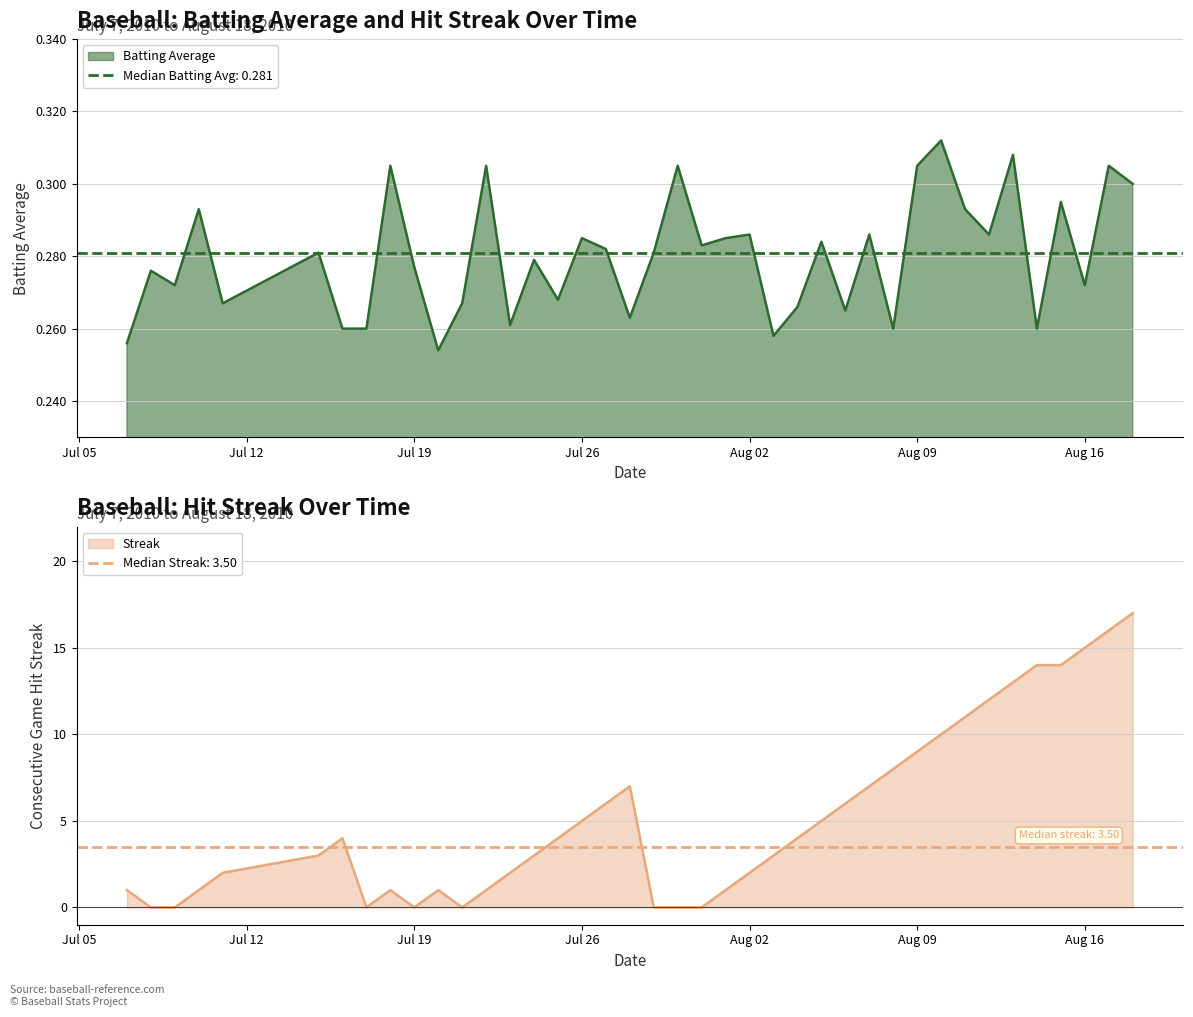

Is it true that Streak equals 1.2 at 2010-07-11?

False